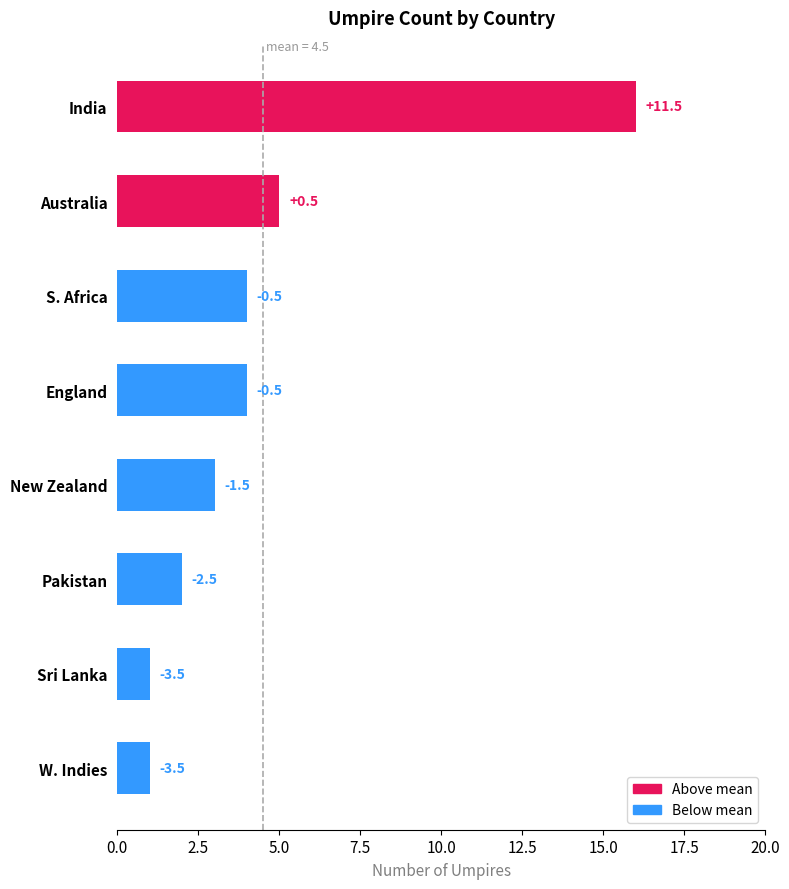

Does the chart contain stacked bars?

No